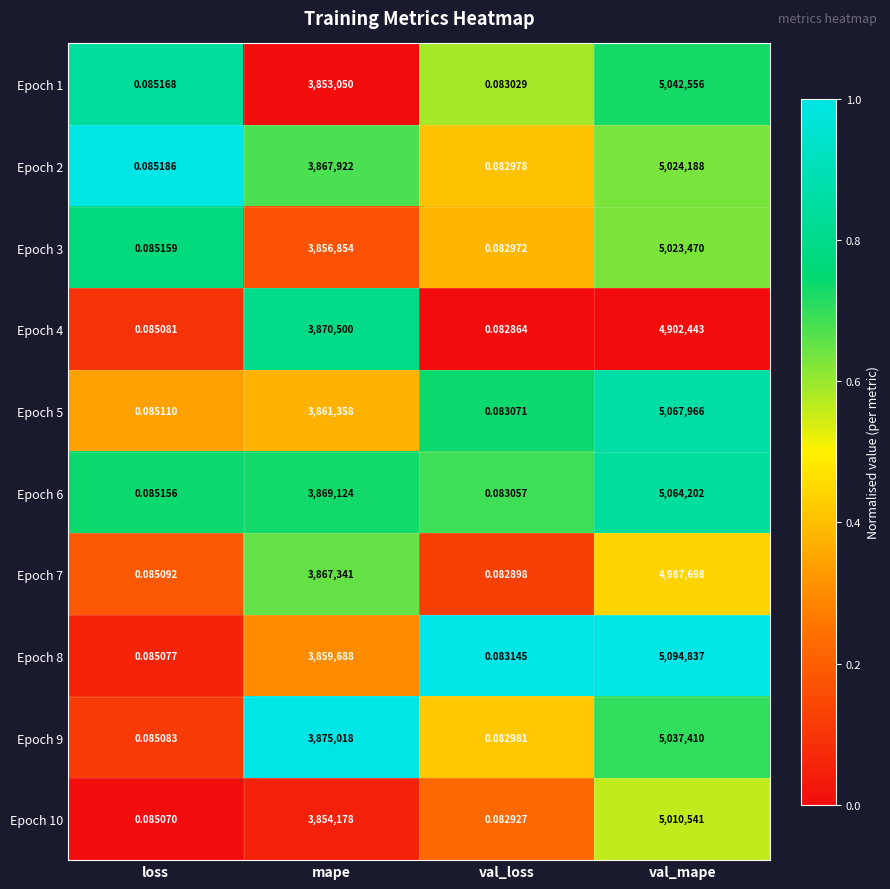

Which category has the lowest value across all series?

val_loss